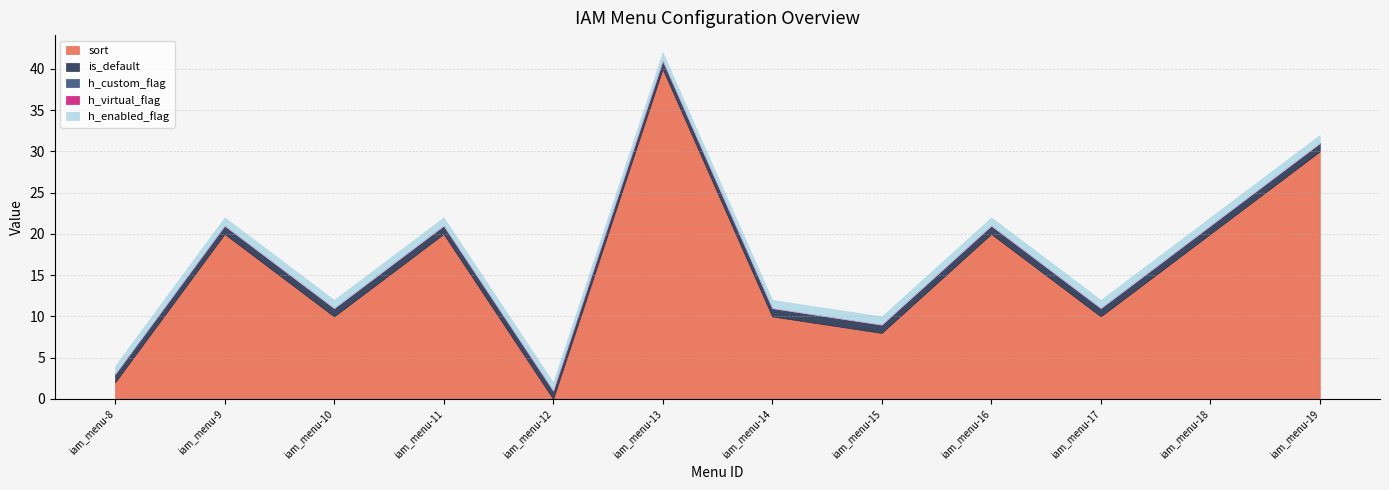

True or false: sort has a value of 8 at iam_menu-15.

True